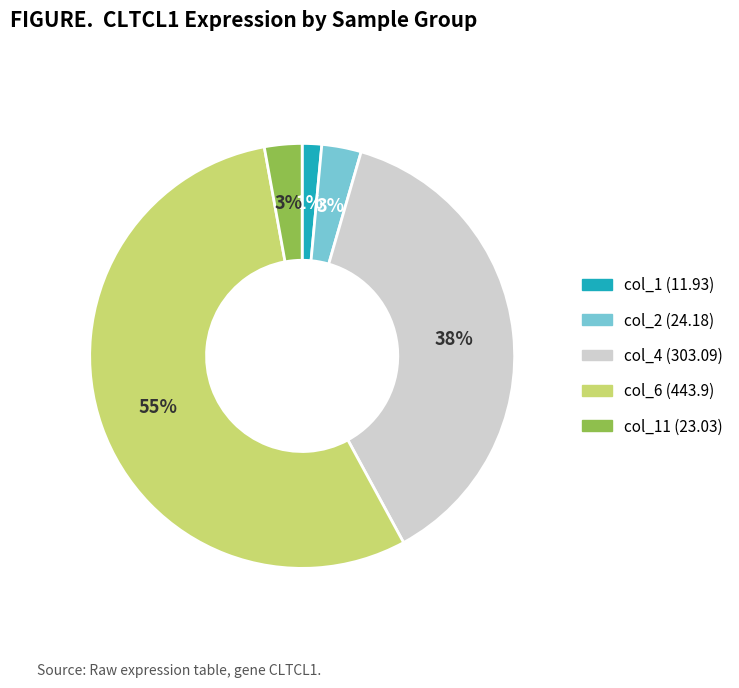

To the nearest percent, what is the difference between the largest and smallest slice percentages?

54%